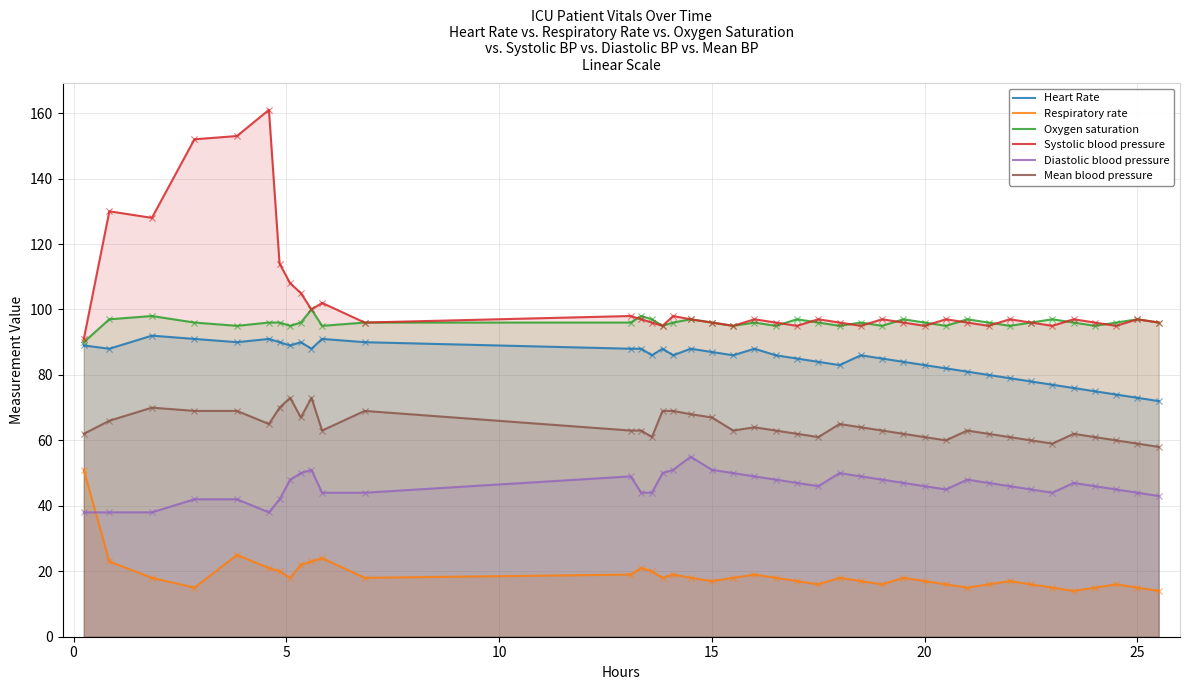

Which series has the largest Y range (max minus min)?

Systolic blood pressure